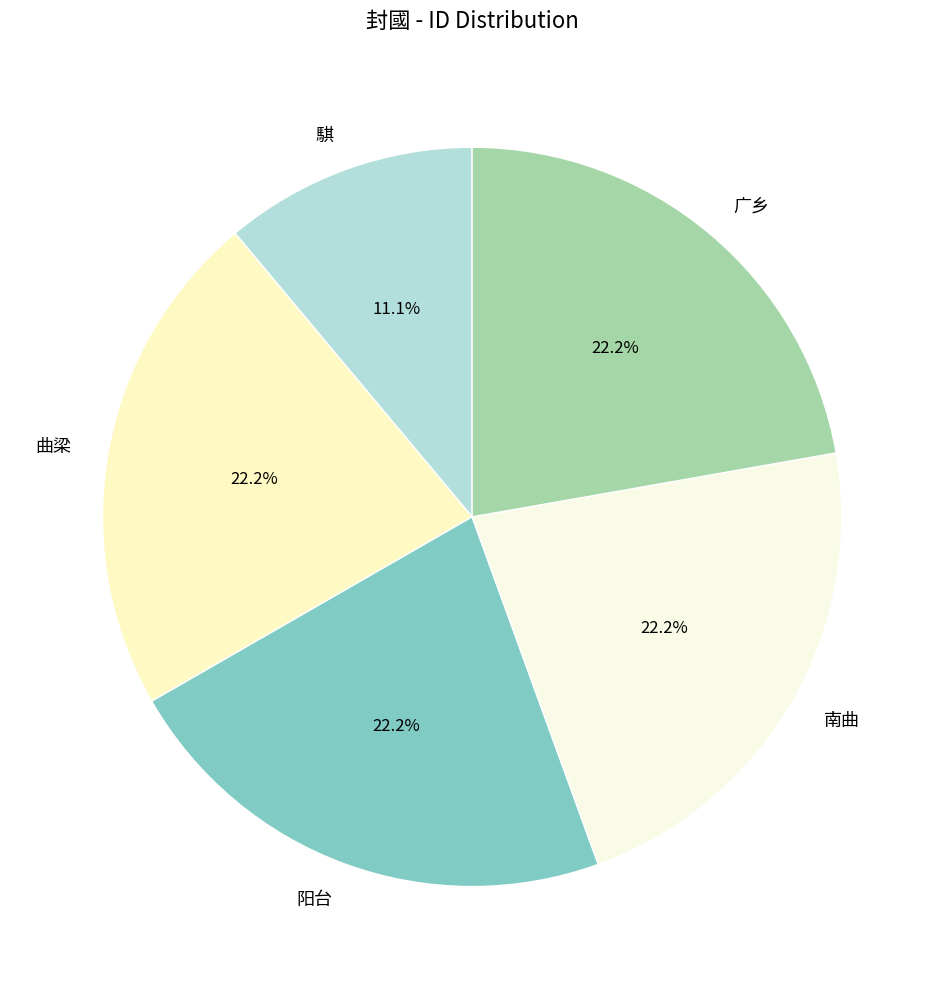

Combined, do 曲梁 and 阳台 account for over 50%?

No